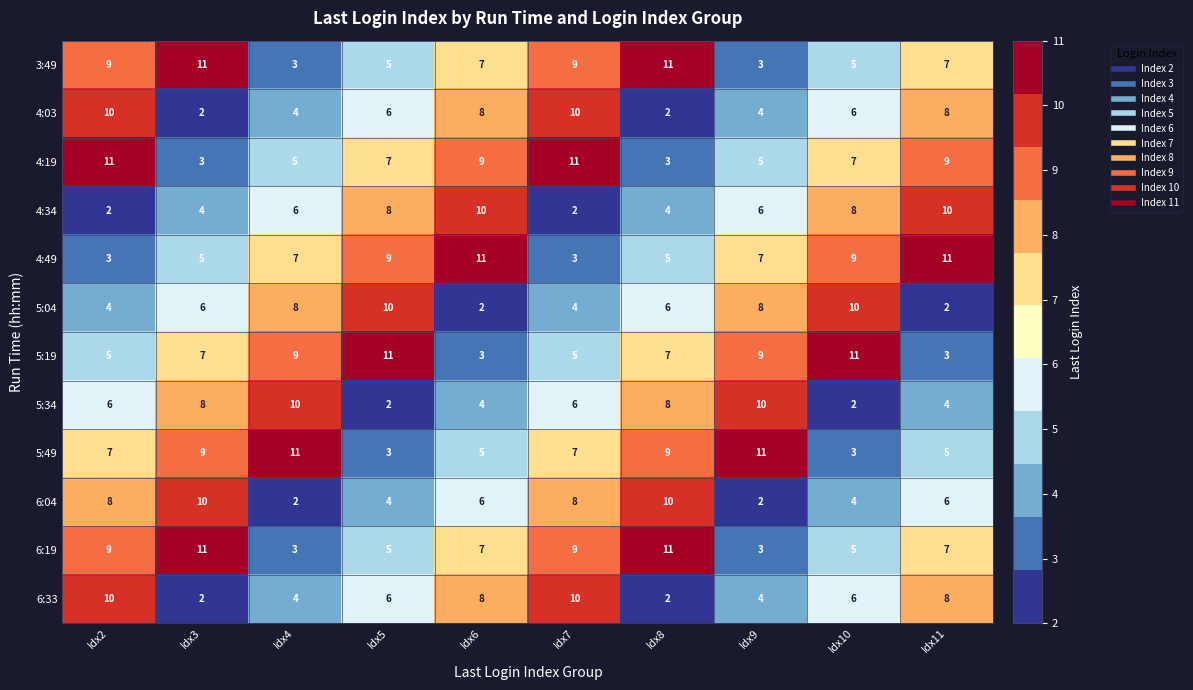

Count the 4:49 values in the range 5 to 9.

6